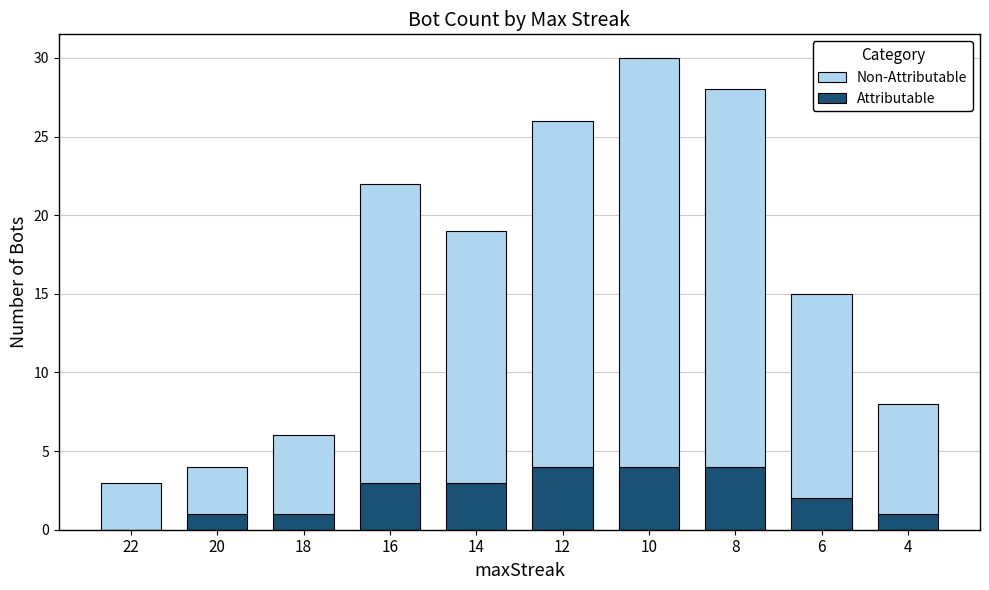

At which category is the sum across all series the highest?

10